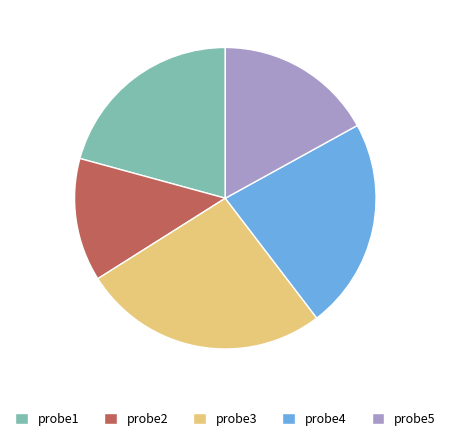

Which slice is the smallest?

probe2